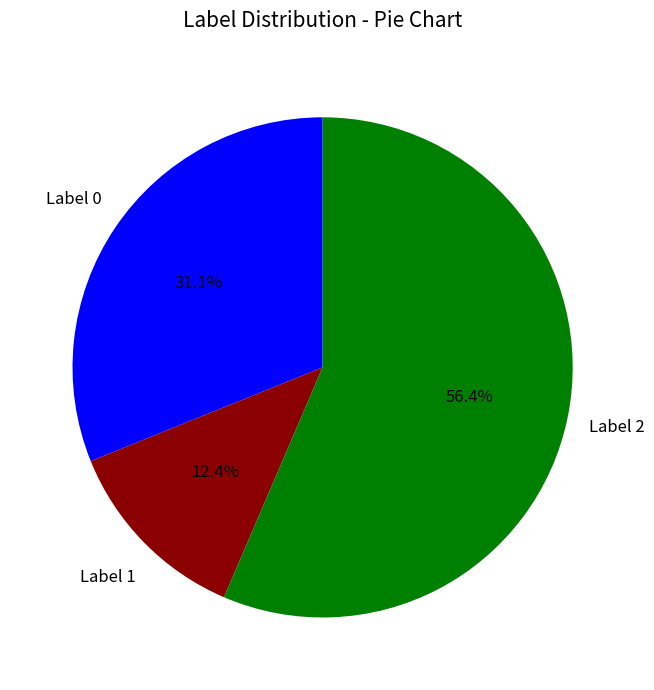

Is there a majority slice in this chart?

Yes